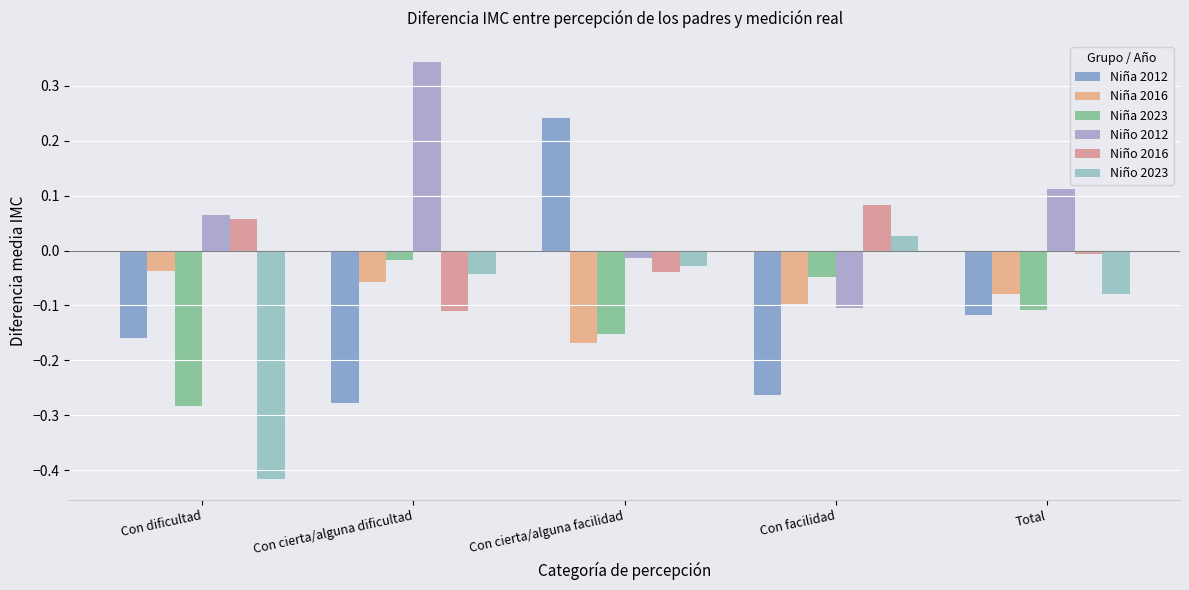

Which series has the widest spread of values?

Niña 2012